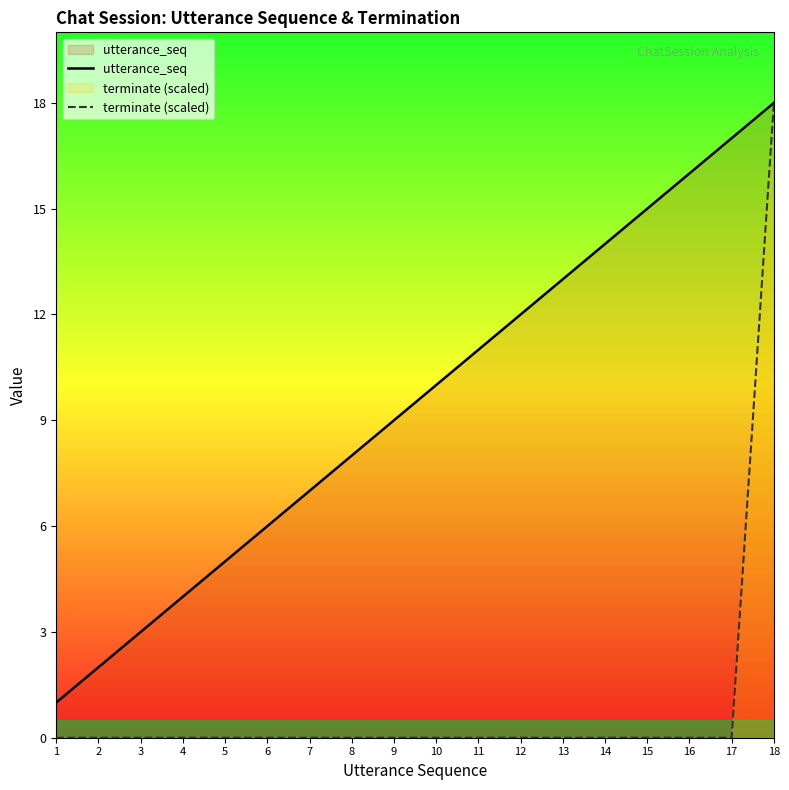

What is the total value across all series at 16?

16